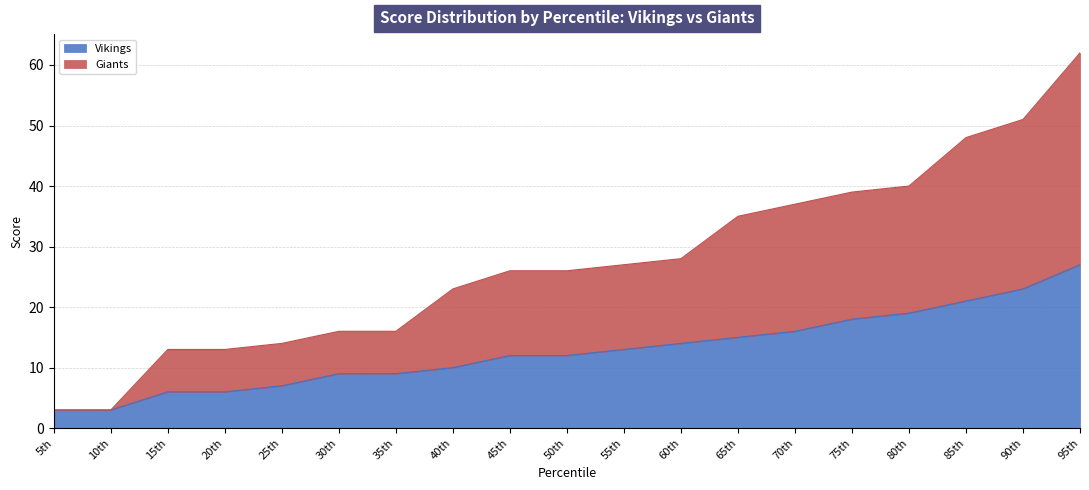

What is the sum of all Giants values?

520